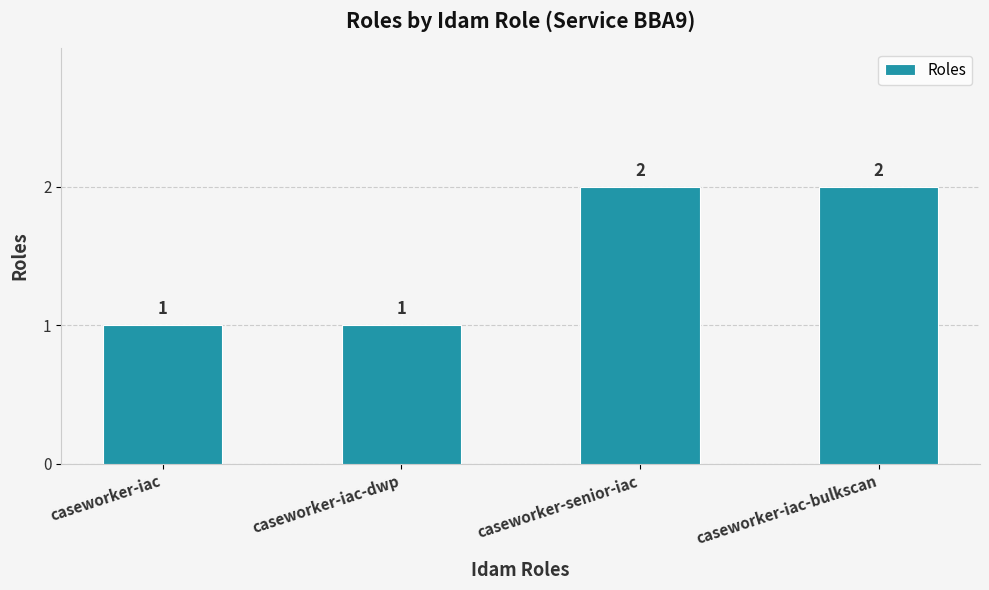

What is the value of the 3rd bar from the left?

2